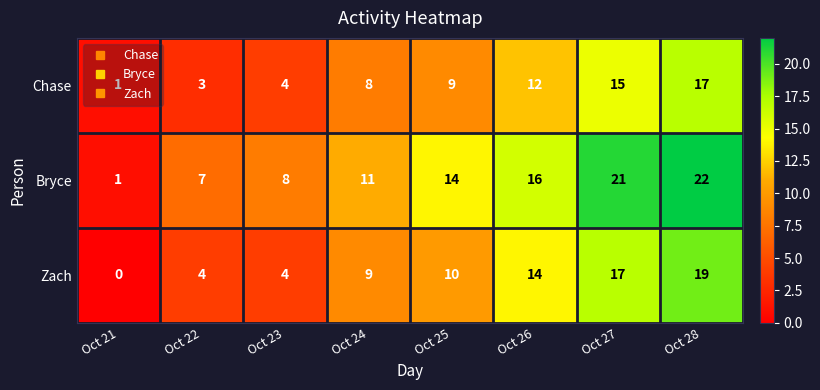

What is the difference between the Zach values at Oct 26 and Oct 23?

10